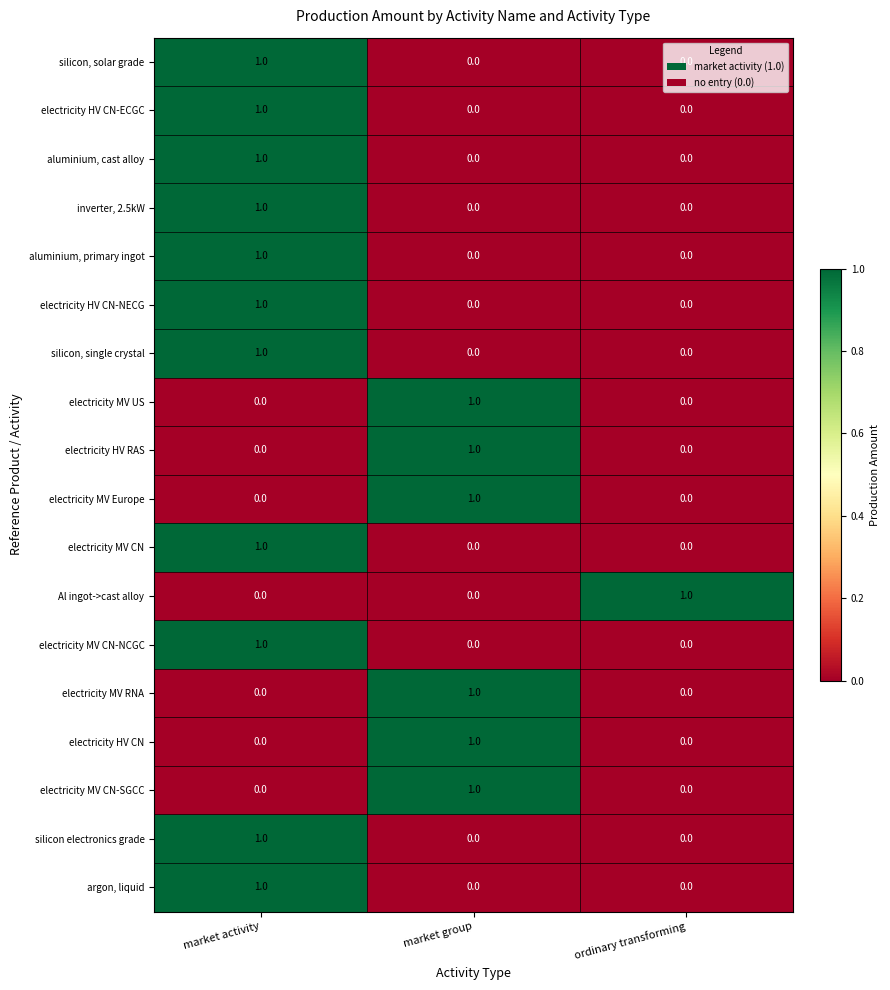

Count the electricity MV CN-SGCC values in the range 0 to 1.

3